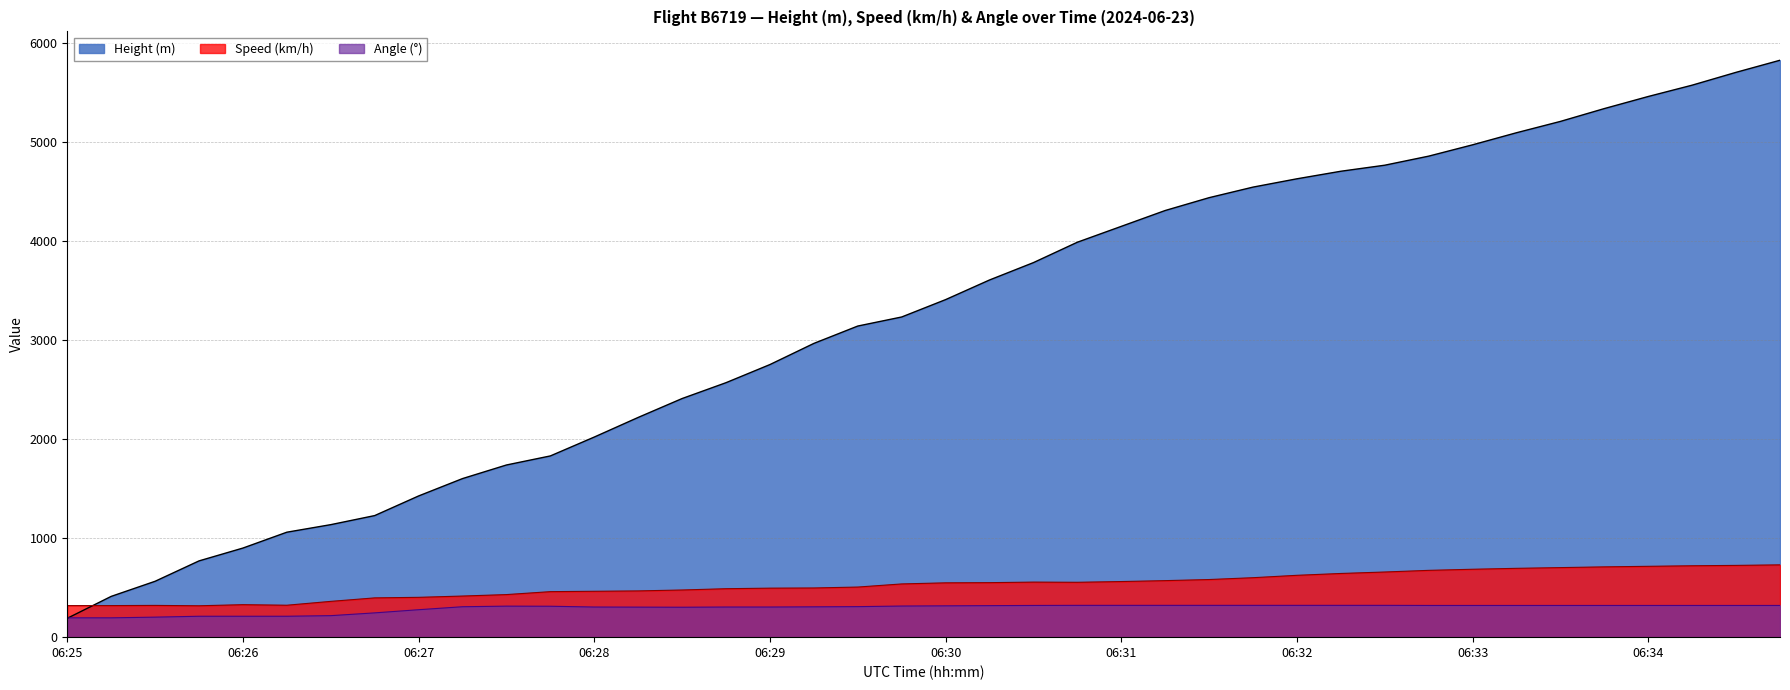

What is the maximum value shown in the chart?

5821.7